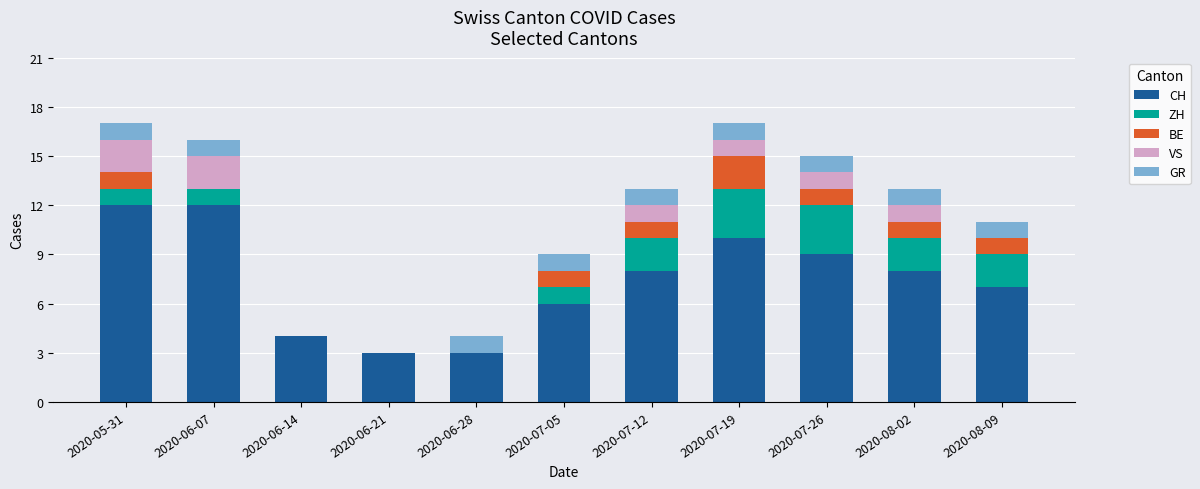

What is the total value across all series at 2020-08-02?

13